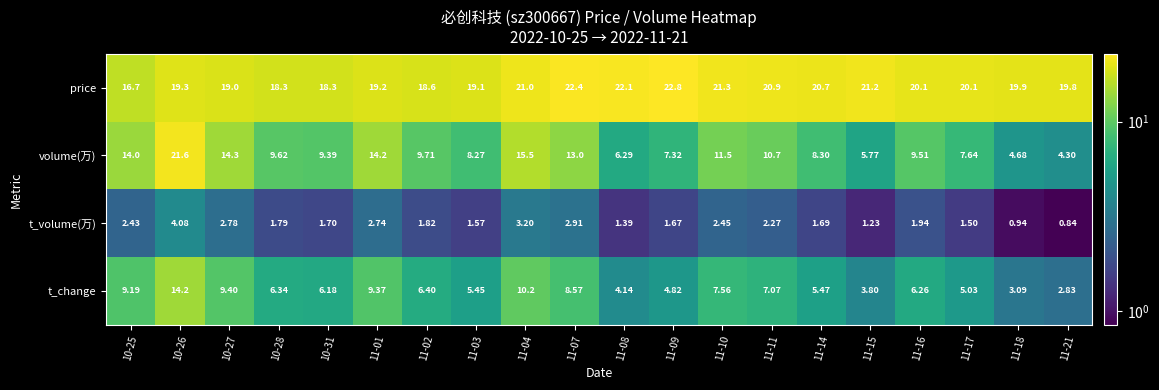

Rank the series at 11-11 from highest to lowest value.

price, volume(万), t_change, t_volume(万)